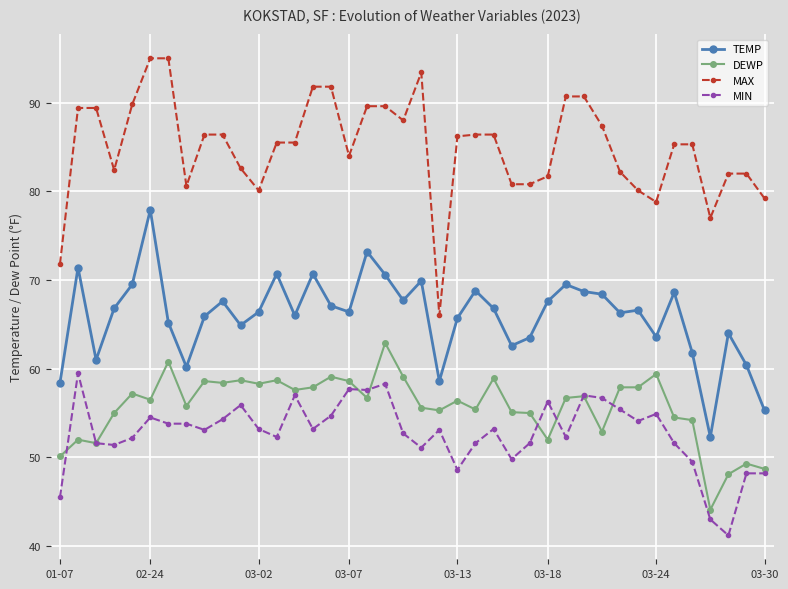

What is the difference between the maximum and second lowest values in the DEWP series?

14.8